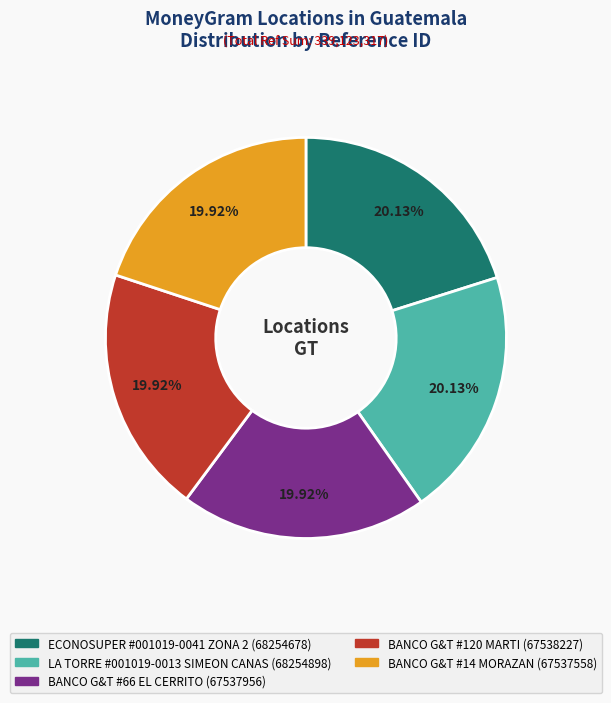

Is it true that BANCO G&T #14 MORAZAN is 20% of the pie?

True